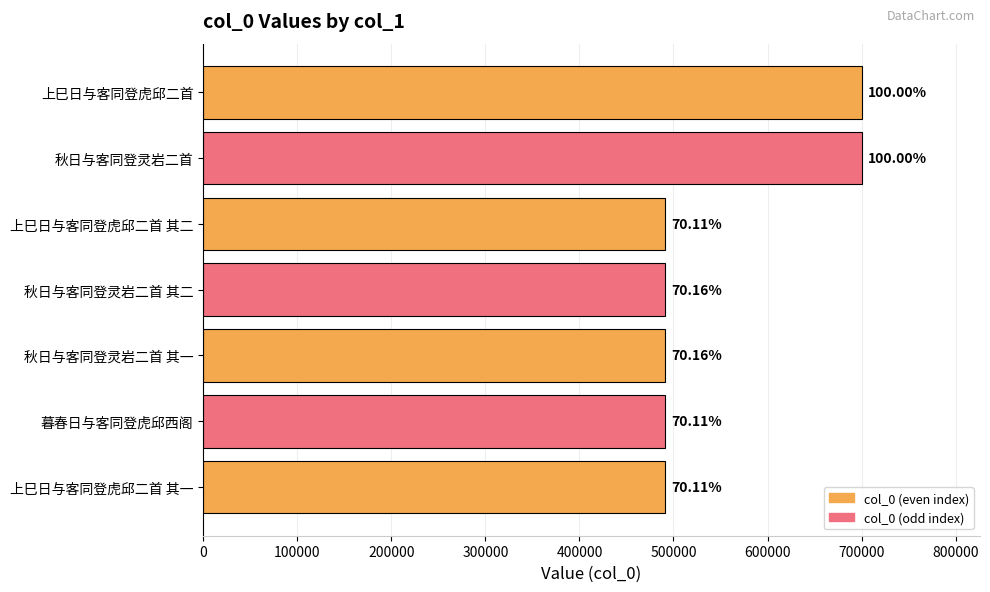

How many bars are there in total?

7